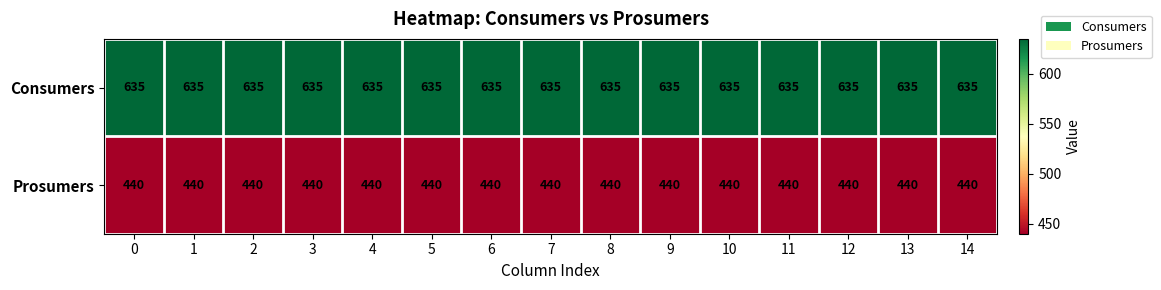

List the series in order of their peak value, lowest first.

Prosumers, Consumers